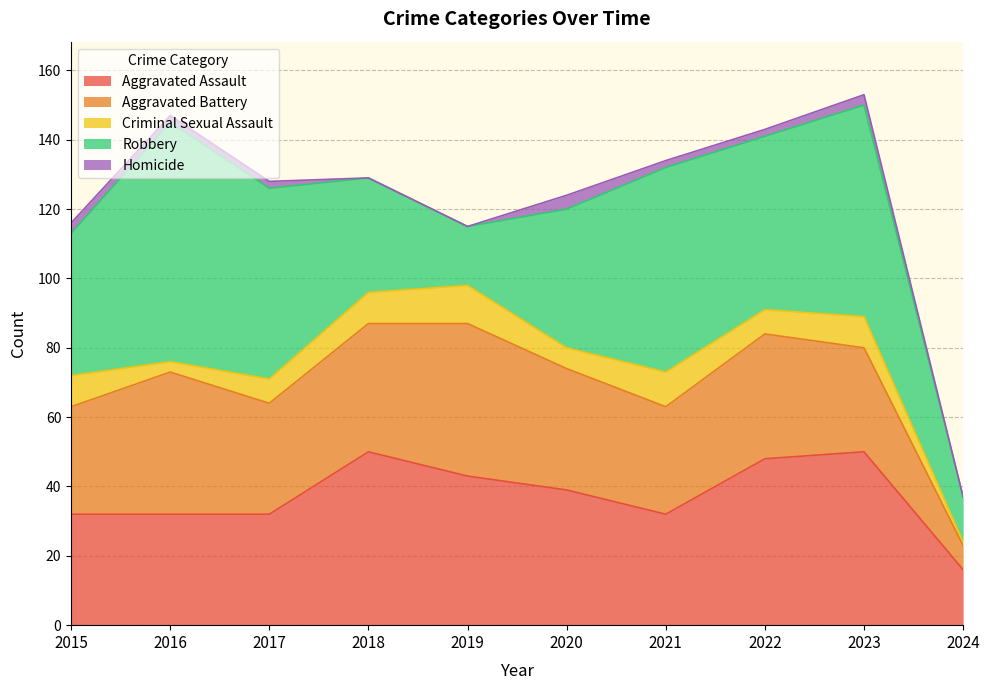

Reading left to right, extract all data points from this chart.

Aggravated Assault: 32	32	32	50	43	39	32	48	50	16
Aggravated Battery: 31	41	32	37	44	35	31	36	30	7
Criminal Sexual Assault: 9	3	7	9	11	6	10	7	9	1
Robbery: 41	69	55	33	17	40	59	50	61	13
Homicide: 3	2	2	0	0	4	2	2	3	0